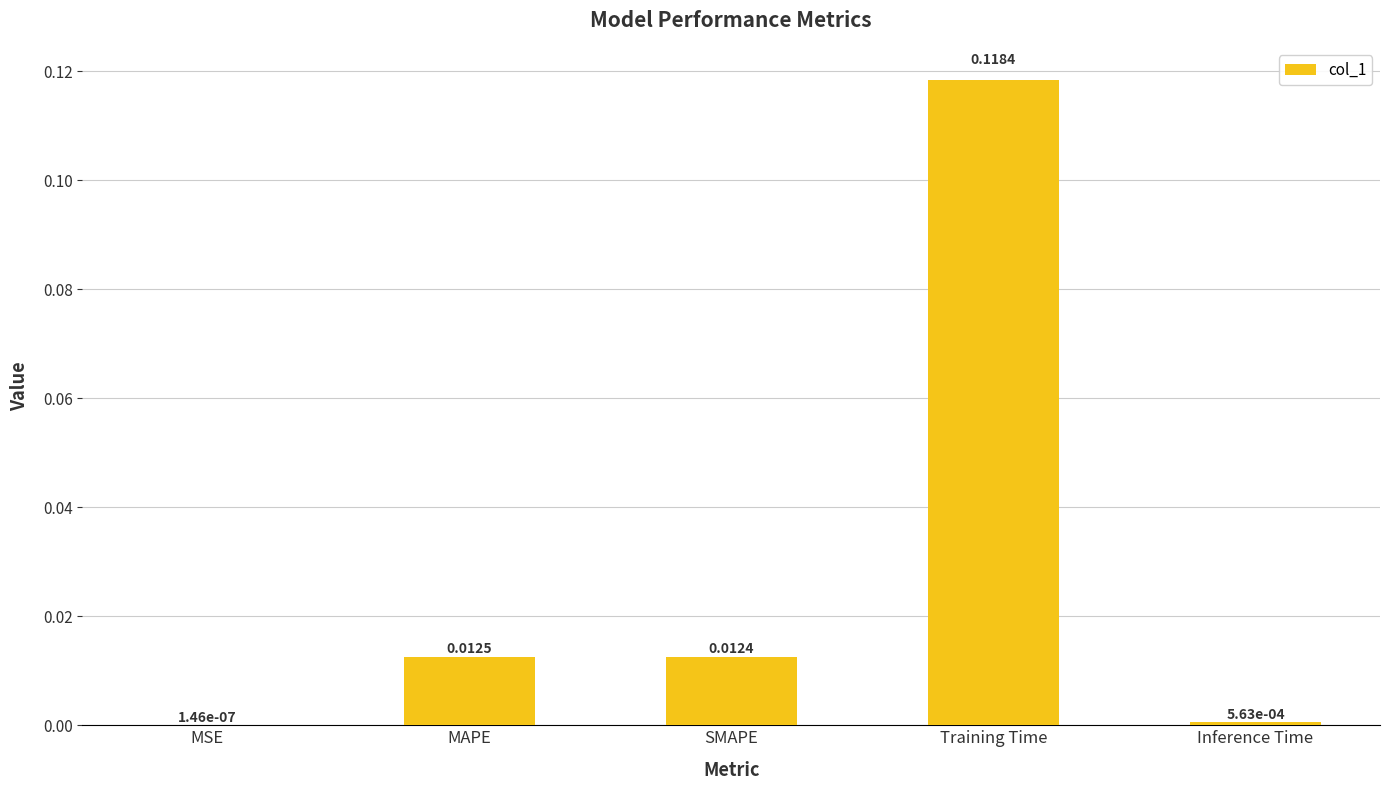

At which category does the chart reach its peak across all series?

Training Time